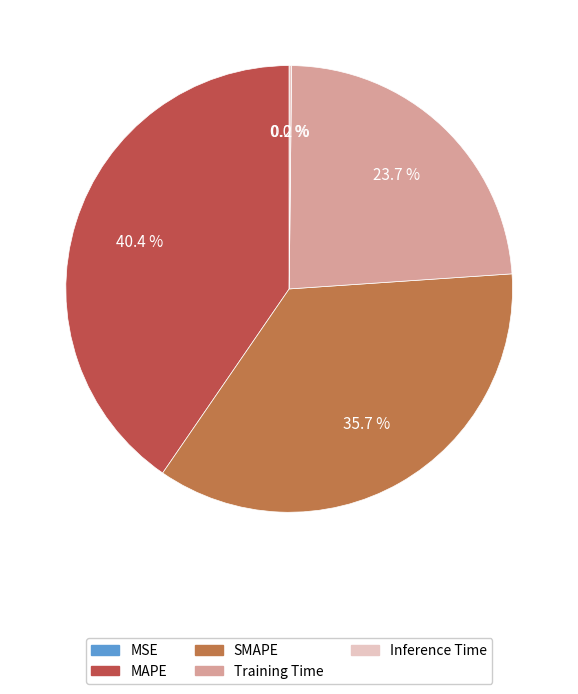

Between MAPE and Training Time, which is larger?

MAPE